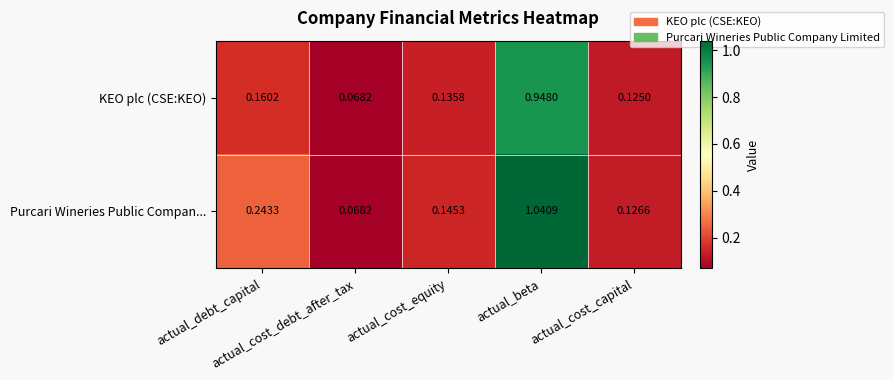

Which series has the largest range (max minus min)?

Purcari Wineries Public Compan...